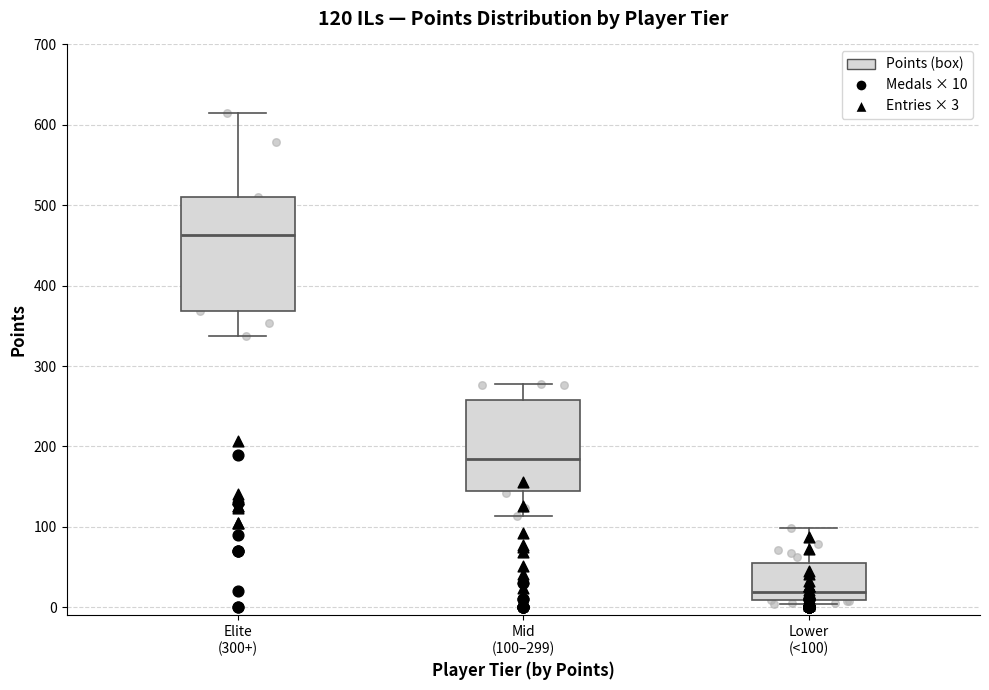

Which box is the tallest, from its lower edge to its upper edge?

Elite (300+)